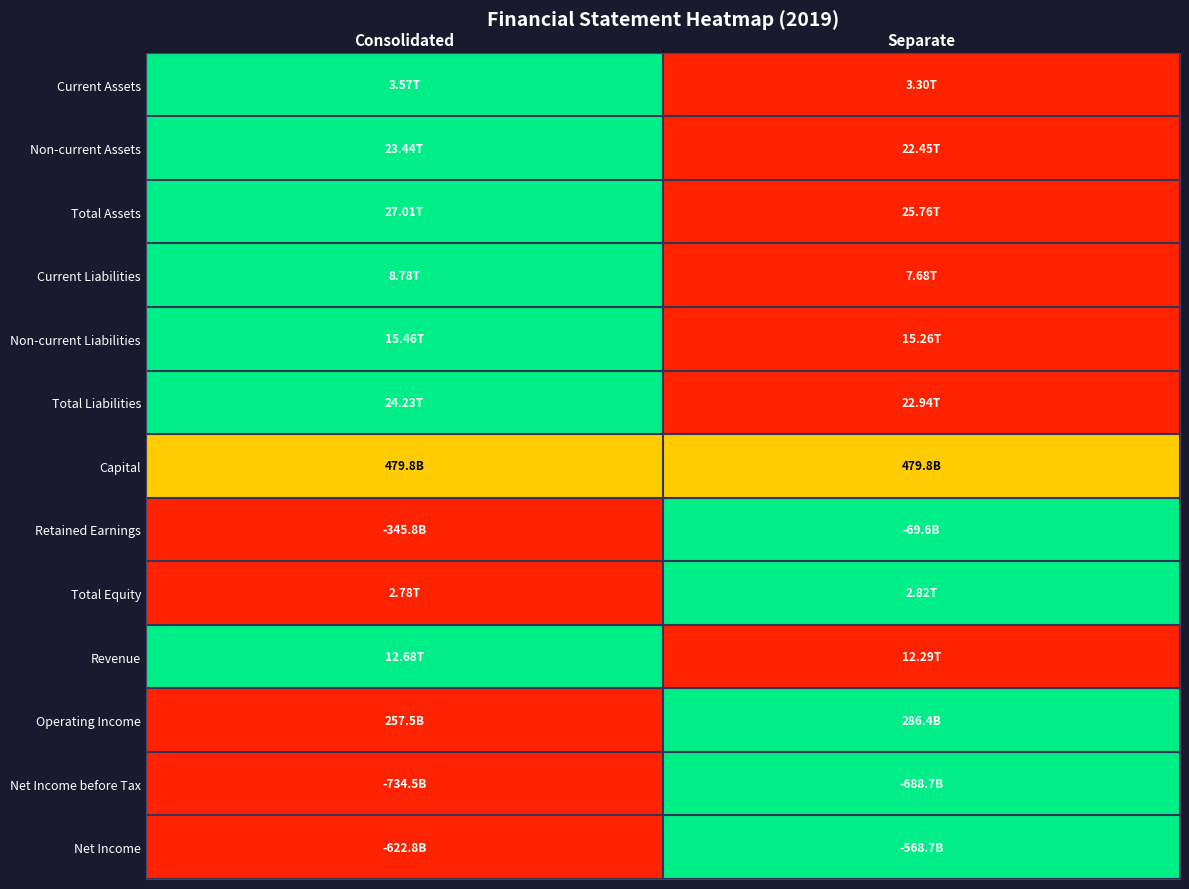

At how many categories does at least one series exceed 0?

2